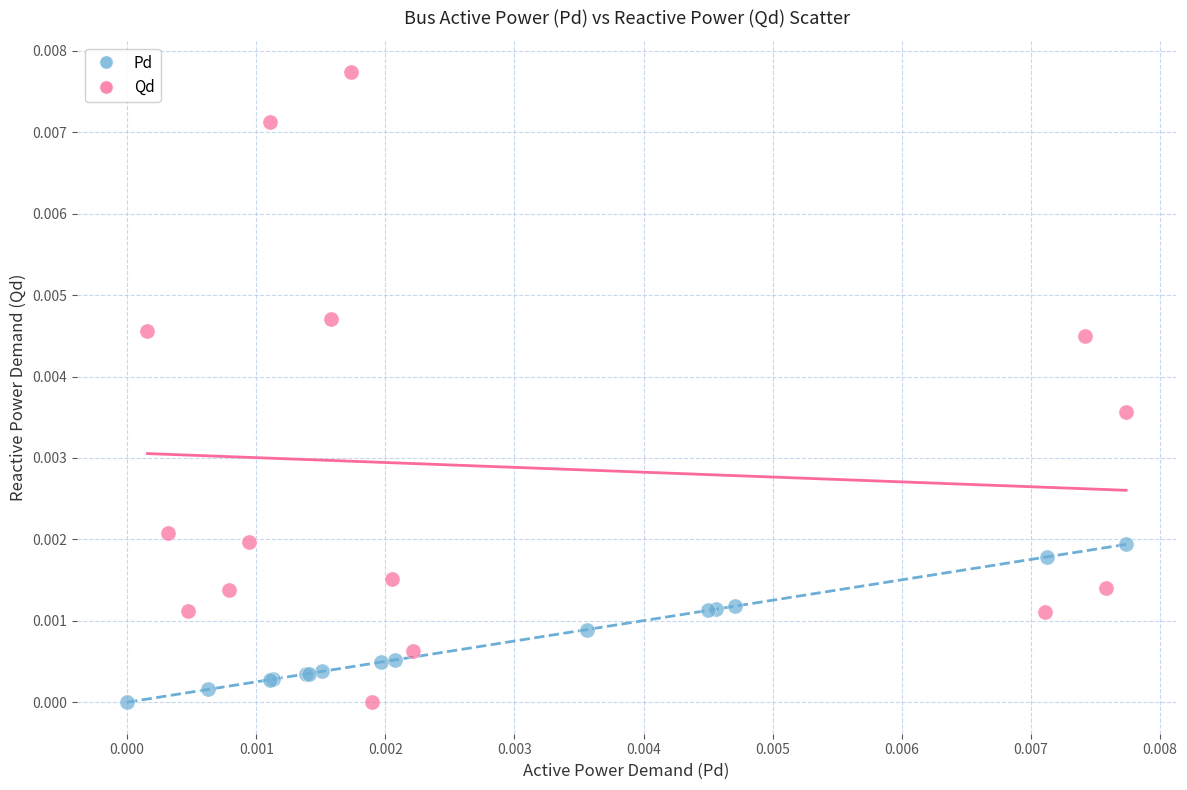

Which series has the widest spread of Y values?

Qd